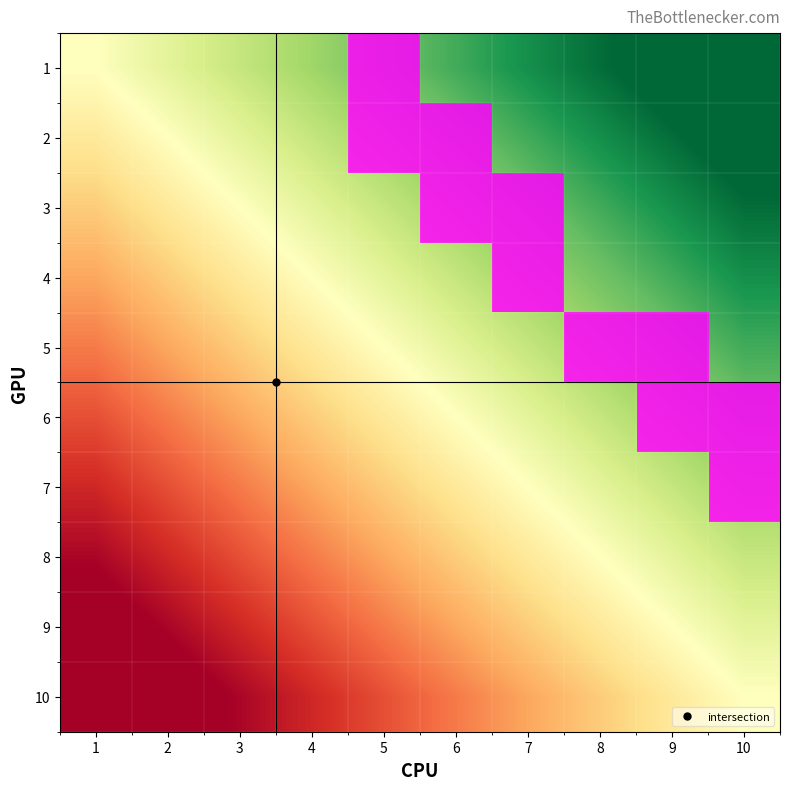

The value of 8 at 4 is 0. True or false?

True